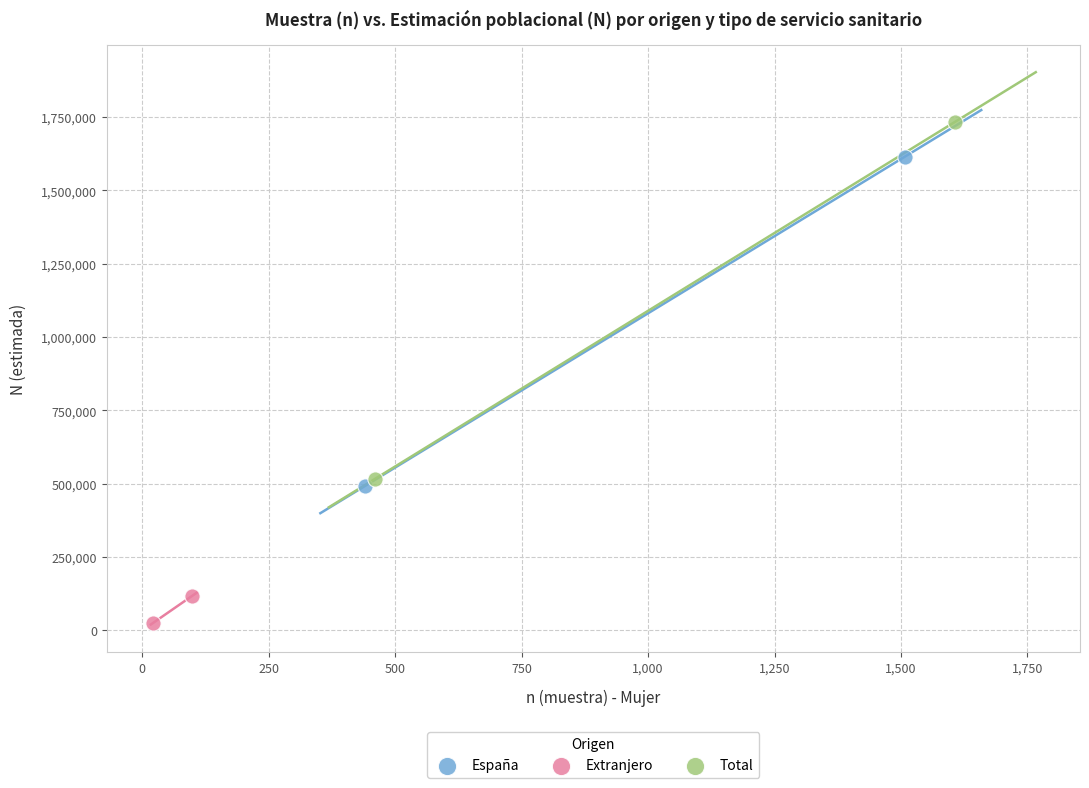

Which series reaches the minimum Y coordinate?

Extranjero